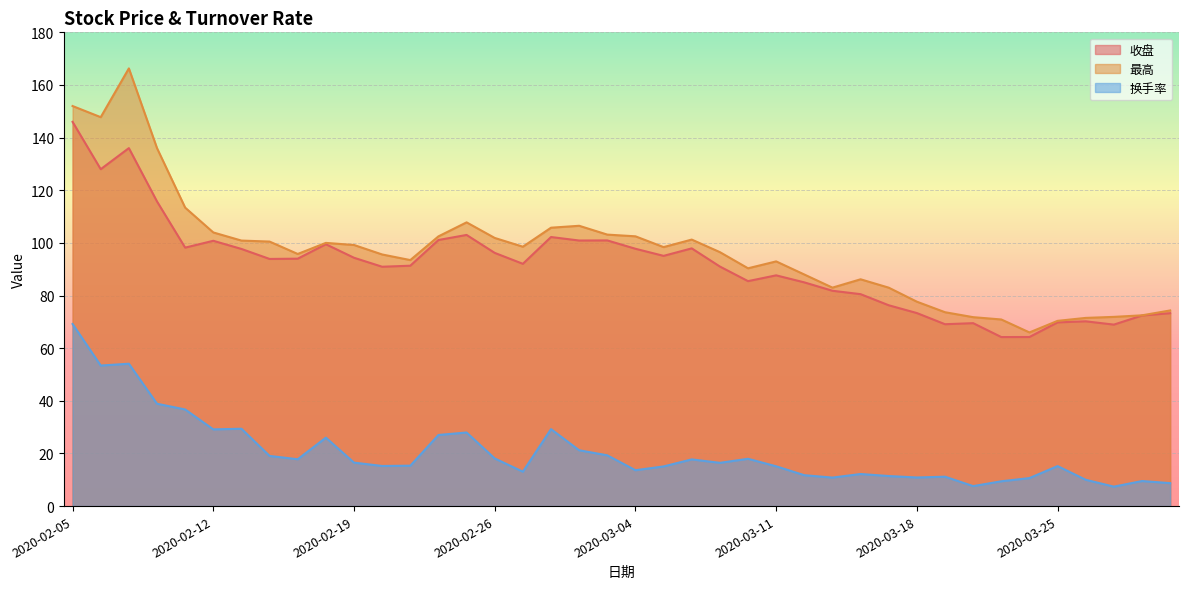

What is the difference between the maximum and second lowest values in the 最高 series?

95.9